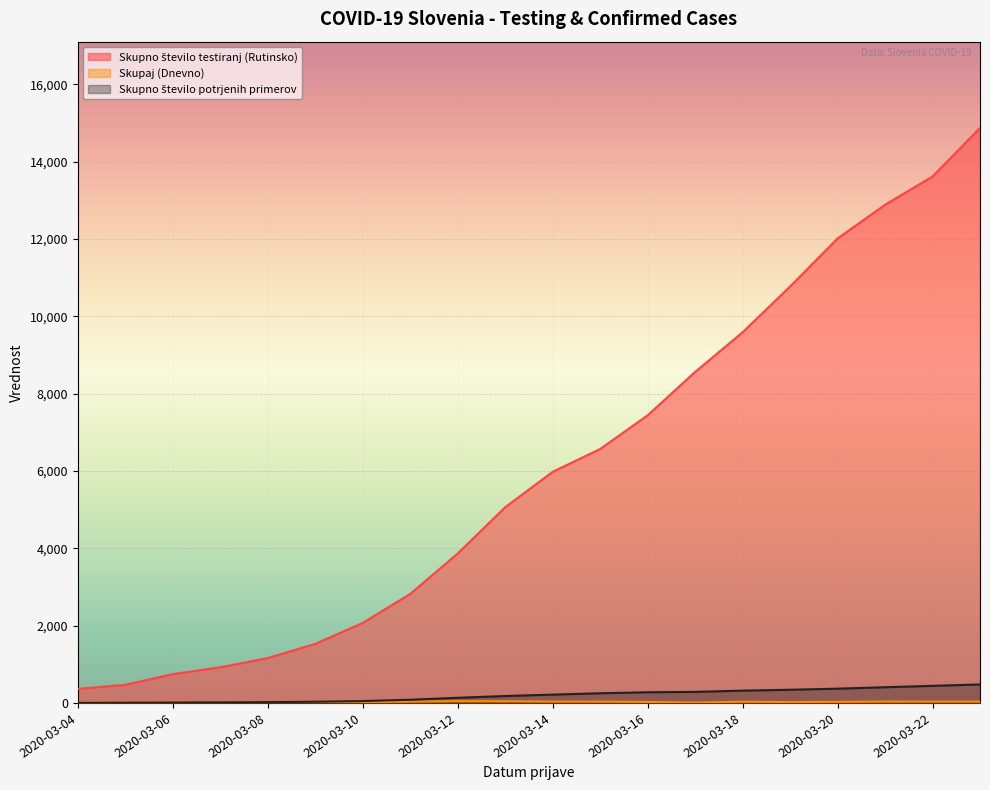

Is it true that Skupno število testiranj (Rutinsko) equals 1918 at 2020-03-13?

False